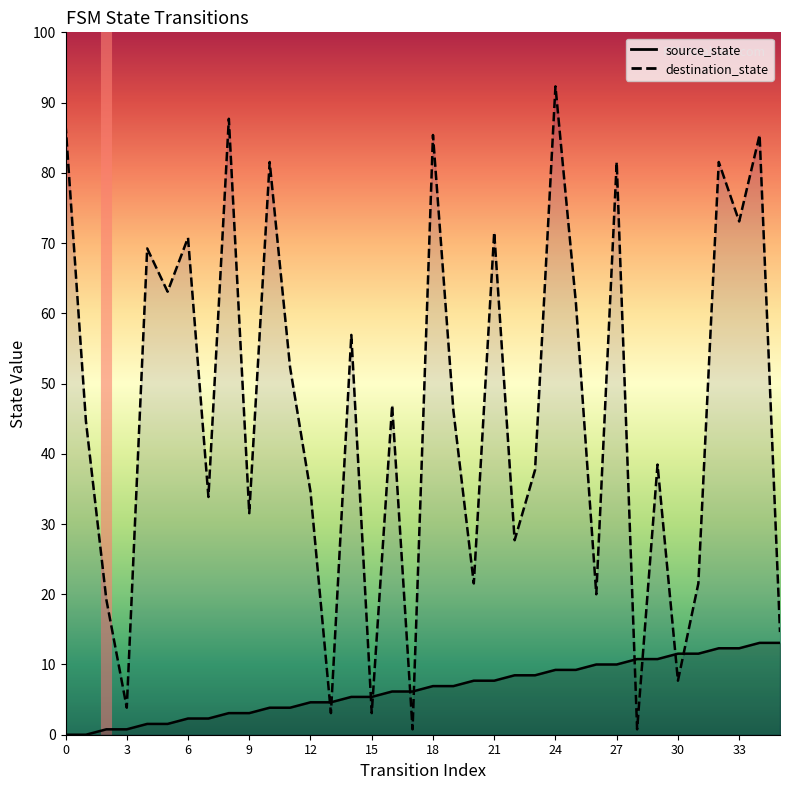

Reading left to right, what are all the values shown in this chart?

source_state: 0=0	1=0	2=1	3=1	4=2	5=2	6=3	7=3	8=4	9=4	10=5	11=5	12=6	13=6	14=7	15=7	16=8	17=8	18=9	19=9	20=10	21=10	22=11	23=11	24=12	25=12	26=13	27=13	28=14	29=14	30=15	31=15	32=16	33=16	34=17	35=17
destination_state: 0=113	1=58	2=25	3=5	4=90	5=82	6=92	7=44	8=114	9=41	10=106	11=68	12=45	13=4	14=74	15=4	16=61	17=1	18=111	19=60	20=28	21=93	22=36	23=49	24=120	25=80	26=26	27=106	28=1	29=50	30=10	31=28	32=106	33=95	34=111	35=19